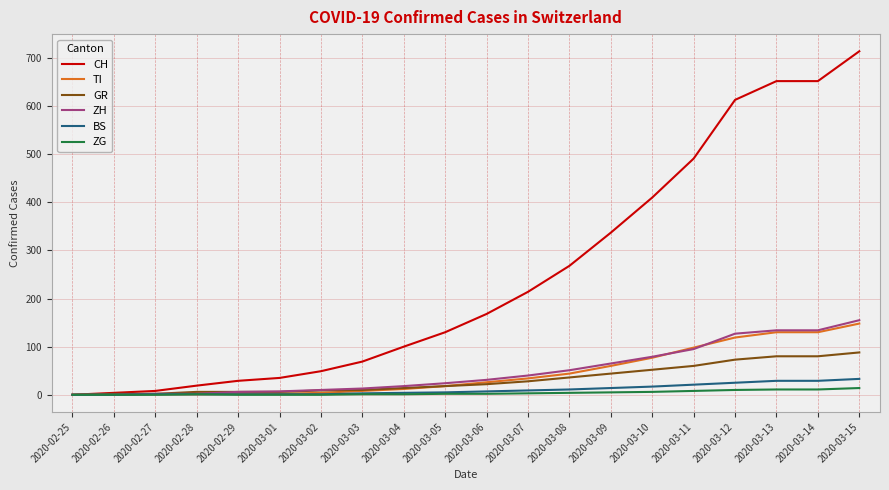

Is it true that TI equals 53 at 2020-03-11?

False